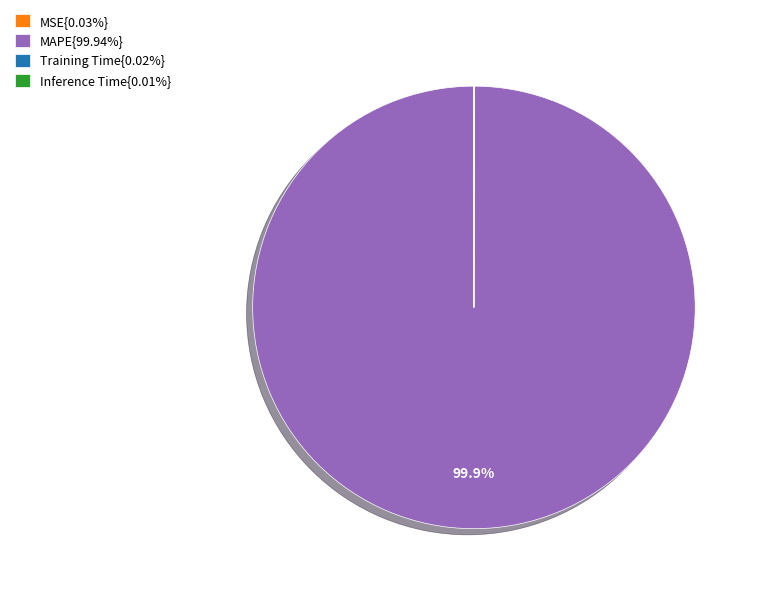

Does any single category account for the majority?

Yes